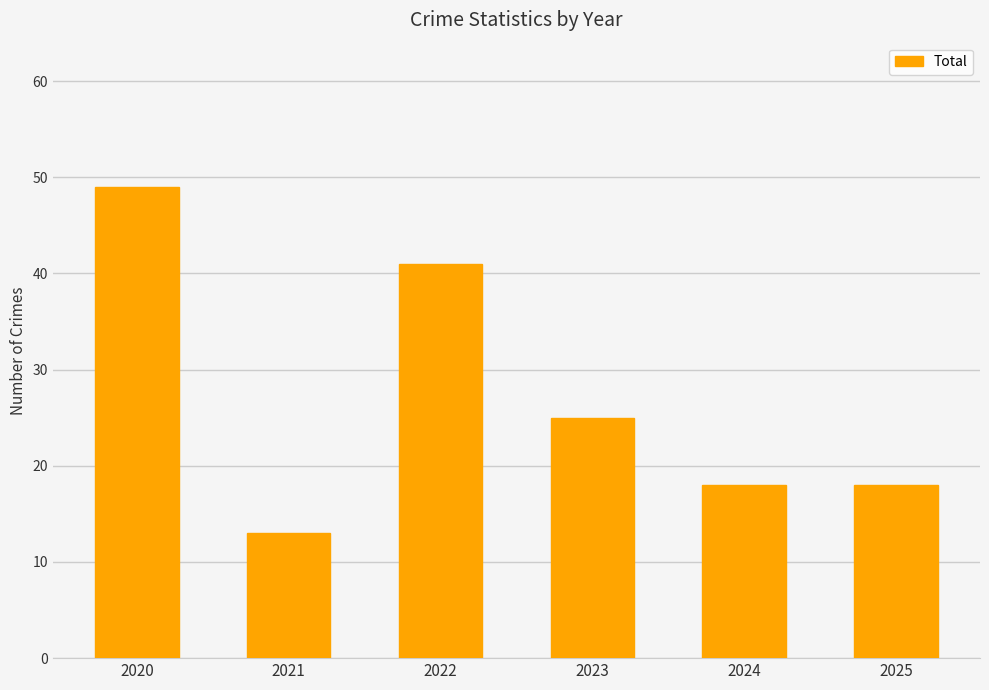

Is it true that the value at 2022 is 41?

True